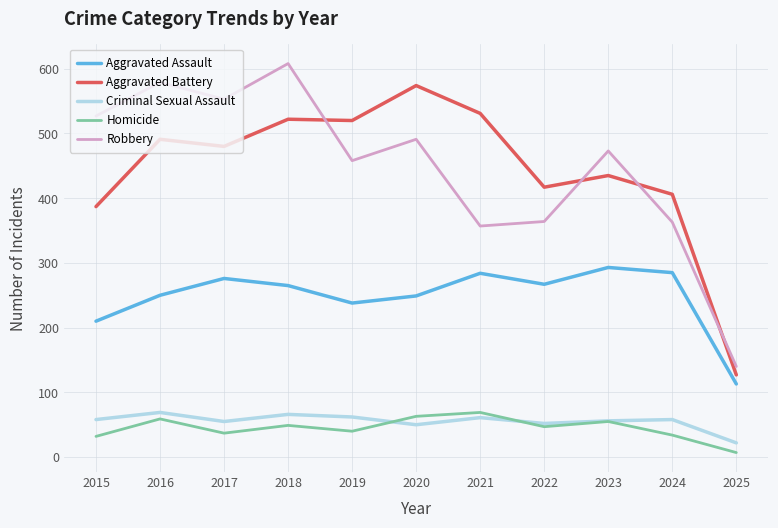

Rank the series at 2016 from highest to lowest value.

Robbery, Aggravated Battery, Aggravated Assault, Criminal Sexual Assault, Homicide